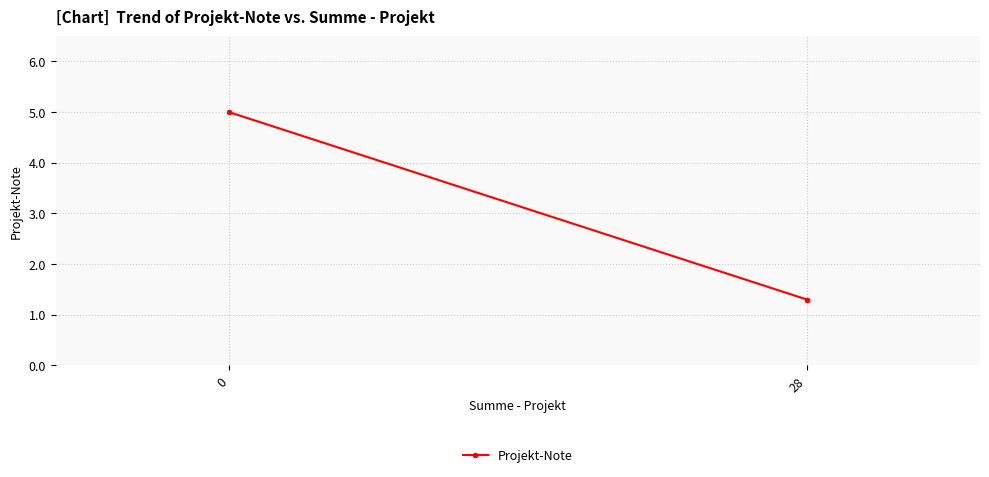

What is the difference between the maximum and minimum values?

3.7